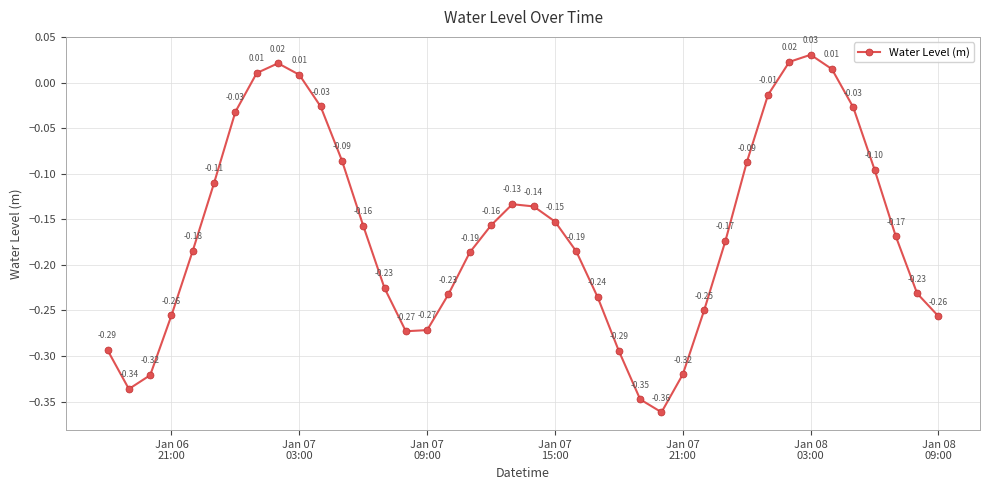

How many interior local peaks (higher than both neighbors) does the data have?

3